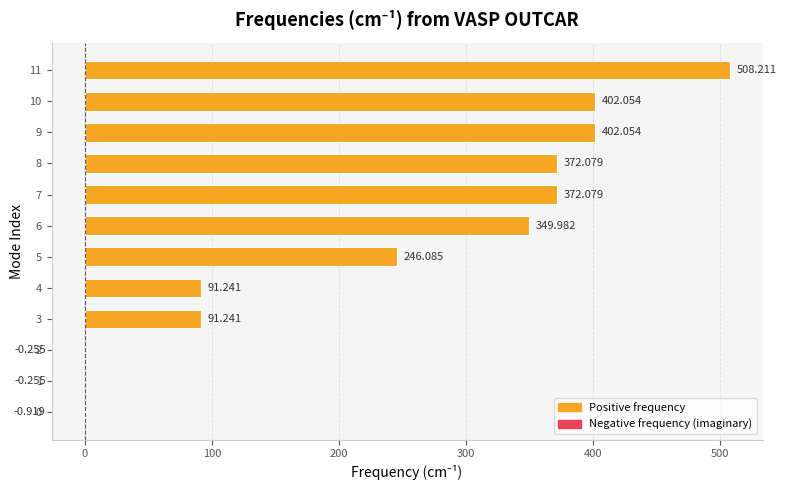

Which label corresponds to the largest value in the chart?

11